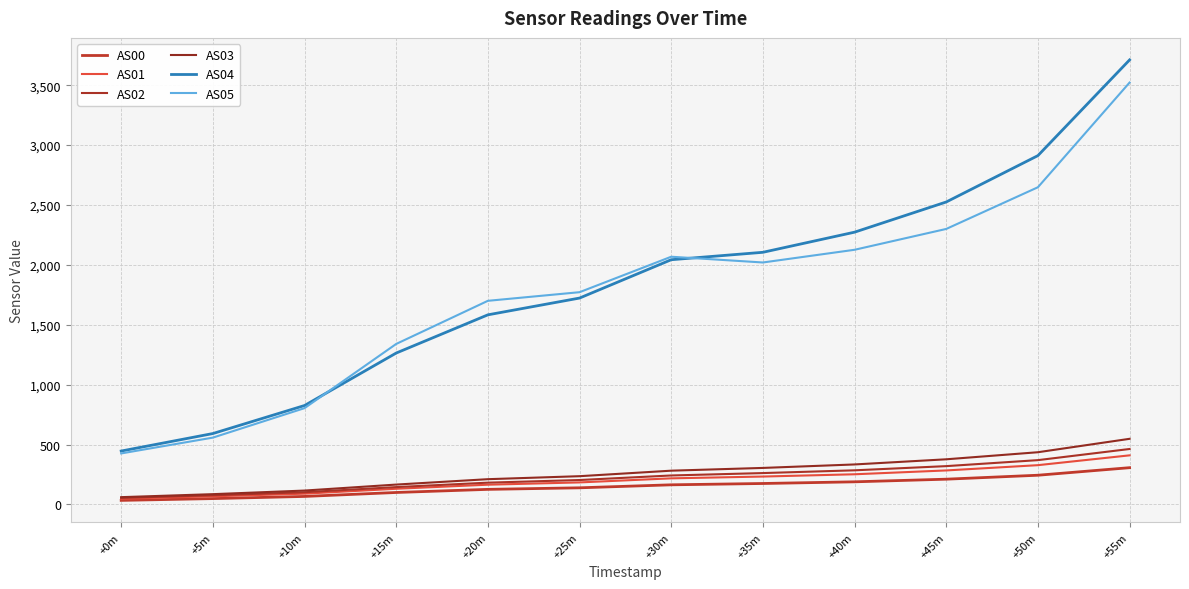

How many values in the AS00 series are below 164?

6